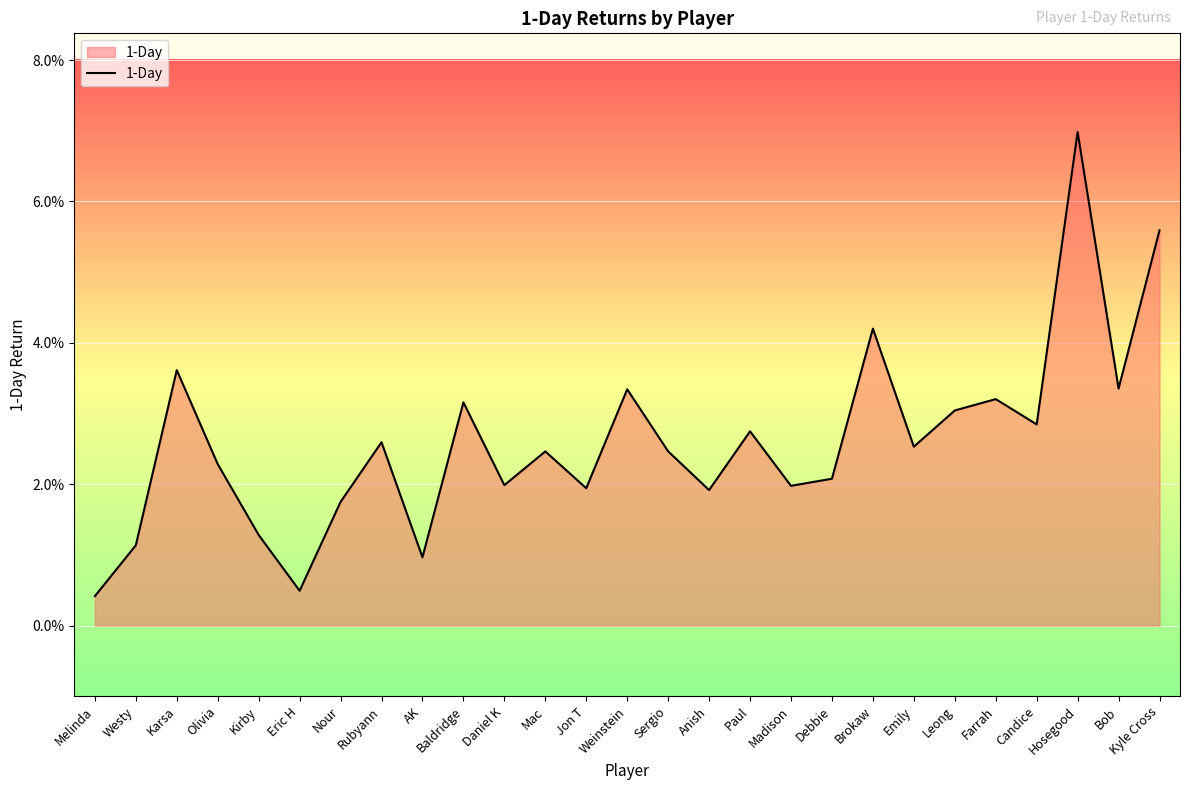

Rank the categories by value from highest to lowest.

Hosegood, Kyle Cross, Brokaw, Karsa, Bob, Weinstein, Farrah, Baldridge, Leong, Candice, Paul, Rubyann, Emily, Sergio, Mac, Olivia, Debbie, Daniel K, Madison, Jon T, Anish, Nour, Kirby, Westy, AK, Eric H, Melinda